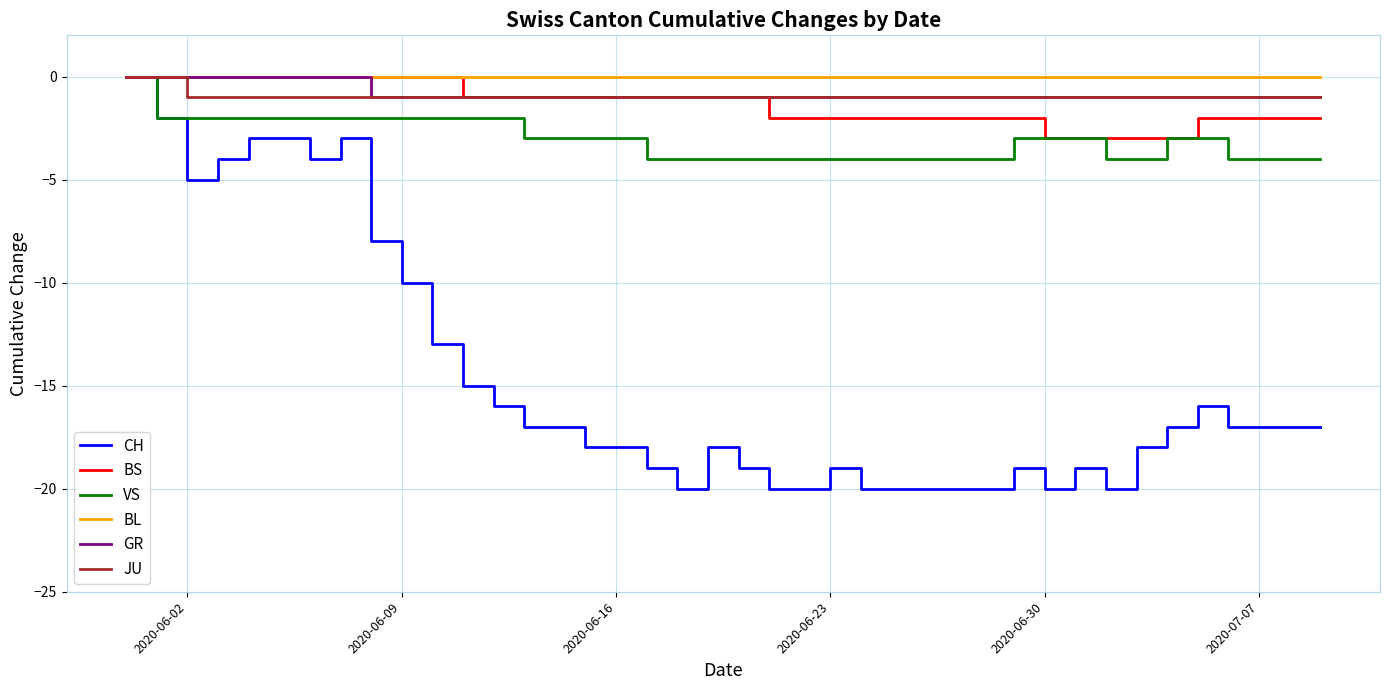

Which series has the widest spread of values?

CH